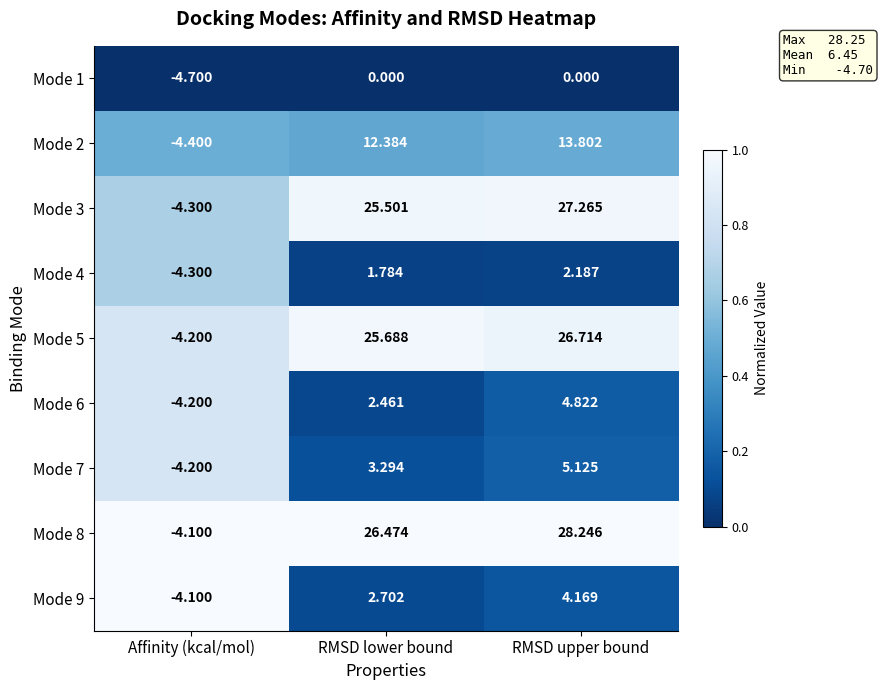

At how many categories does at least one series exceed 0?

2